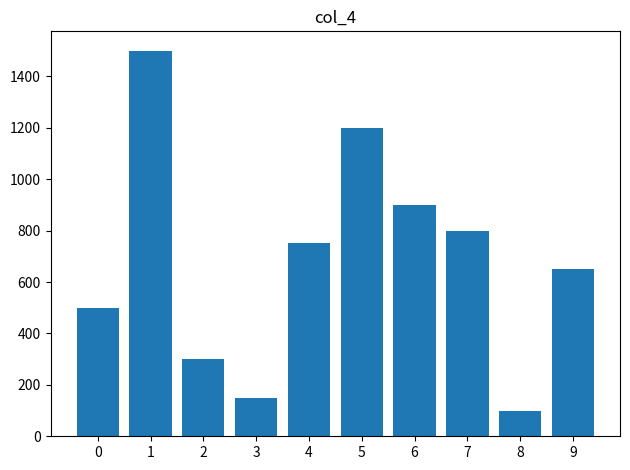

What is the sum of the values at 0 and 5?

1700